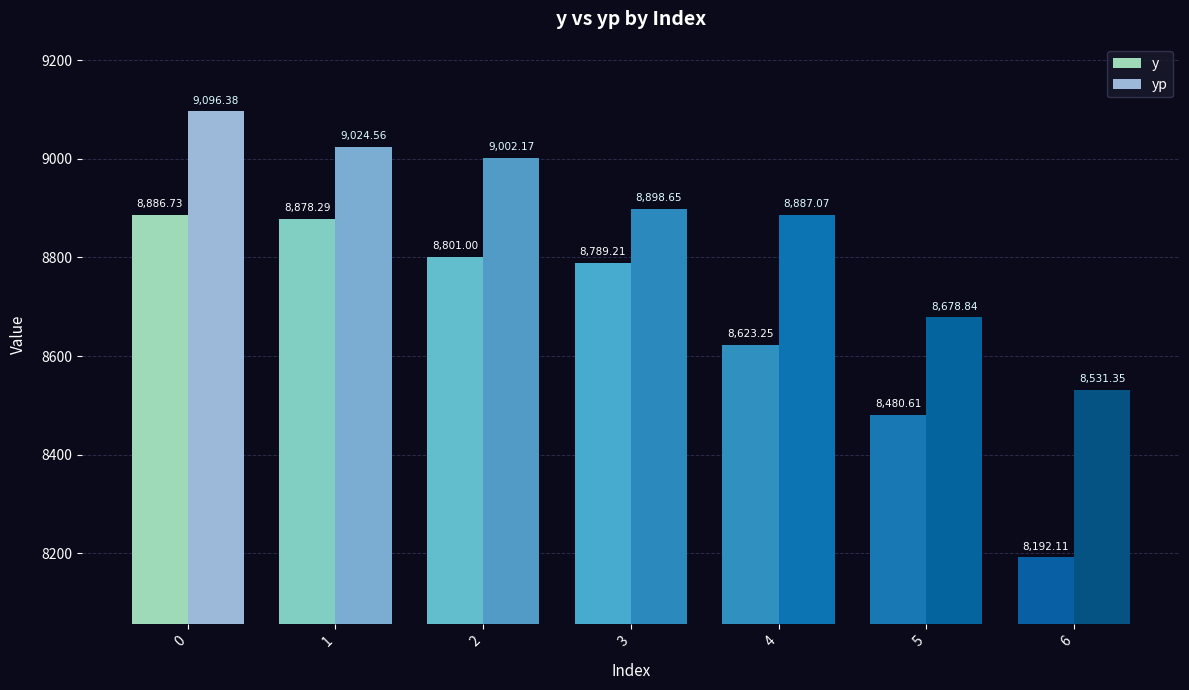

What are all the series names shown in the legend?

y, yp